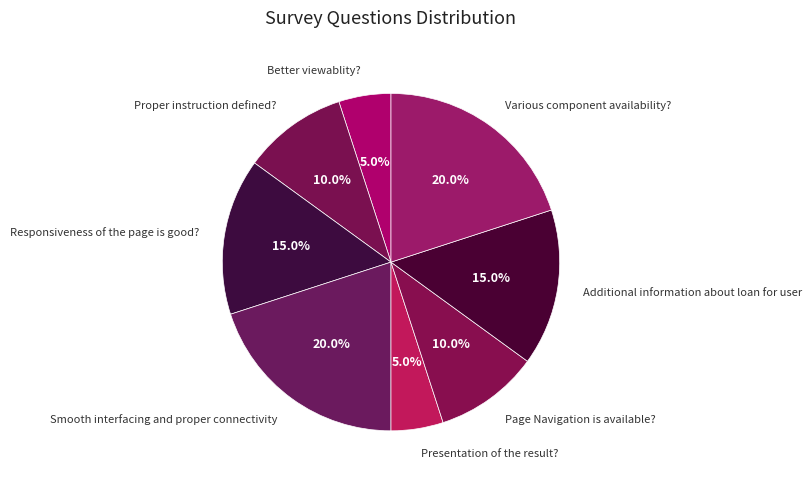

To the nearest percent, what percentage of the pie is Responsiveness of the page is good??

15%